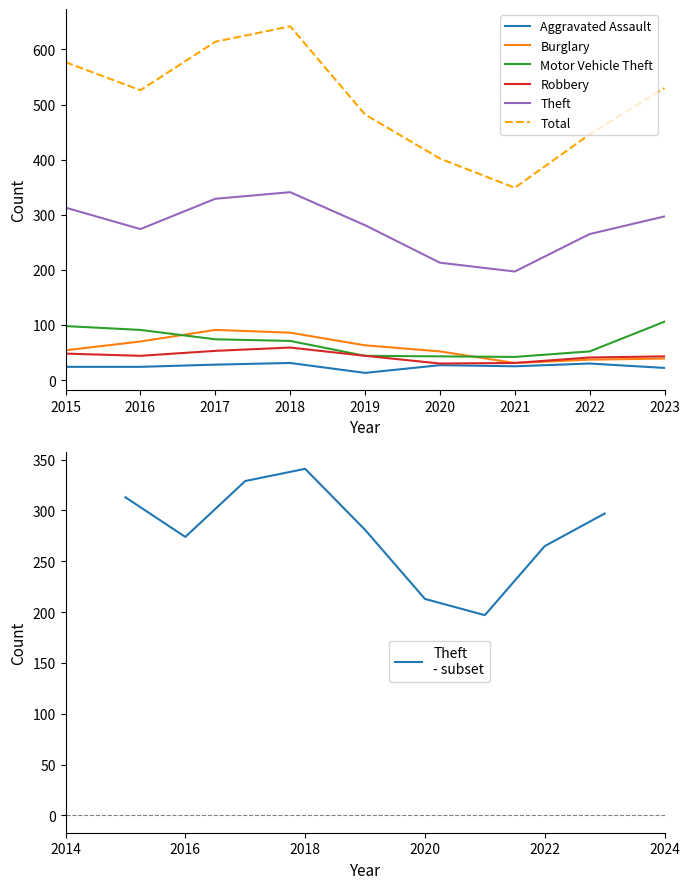

Reading right to left, what are all the values shown in this chart?

Aggravated Assault: 22	30	25	27	13	31	28	24	24
Burglary: 39	37	31	52	63	86	91	70	54
Motor Vehicle Theft: 106	52	42	43	44	71	74	91	98
Robbery: 43	41	31	30	44	59	53	44	48
Theft: 297	265	197	213	281	341	329	274	313
Total: 530	446	349	402	482	642	614	526	577